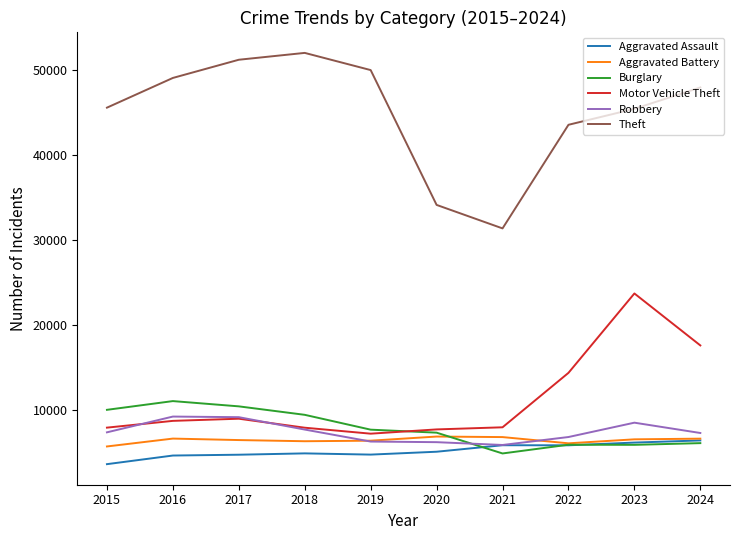

True or false: Burglary and Theft intersect in this chart.

False